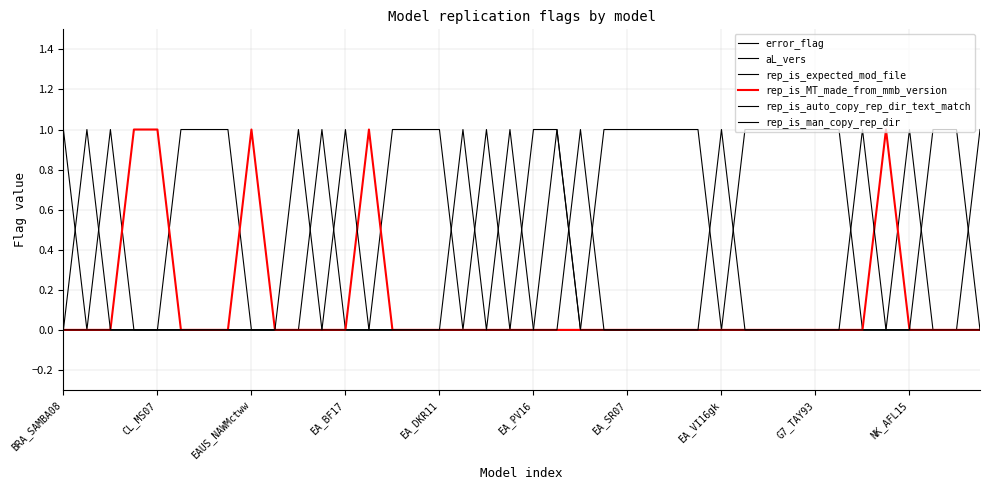

What is the difference between the maximum and minimum values in the rep_is_auto_copy_rep_dir_text_match series?

1